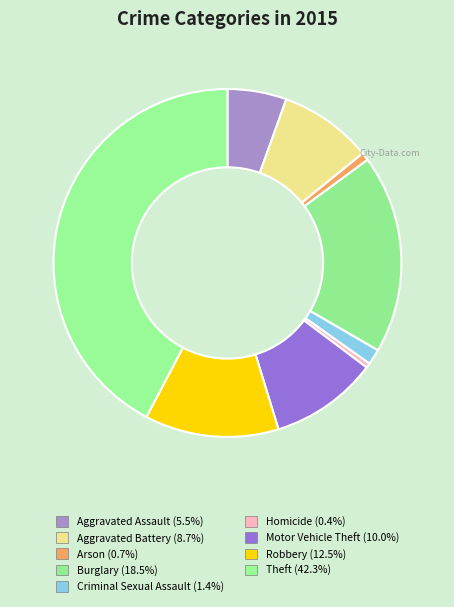

To the nearest percent, what is the average slice percentage?

11%